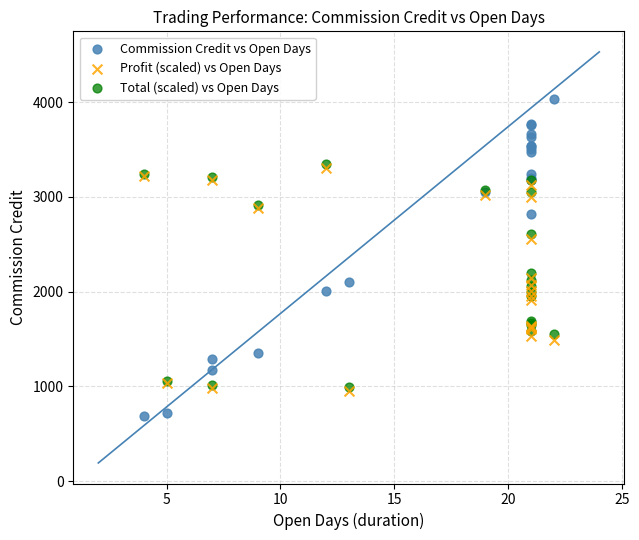

What are all the series names shown in the legend?

Commission Credit vs Open Days, Profit (scaled) vs Open Days, Total (scaled) vs Open Days